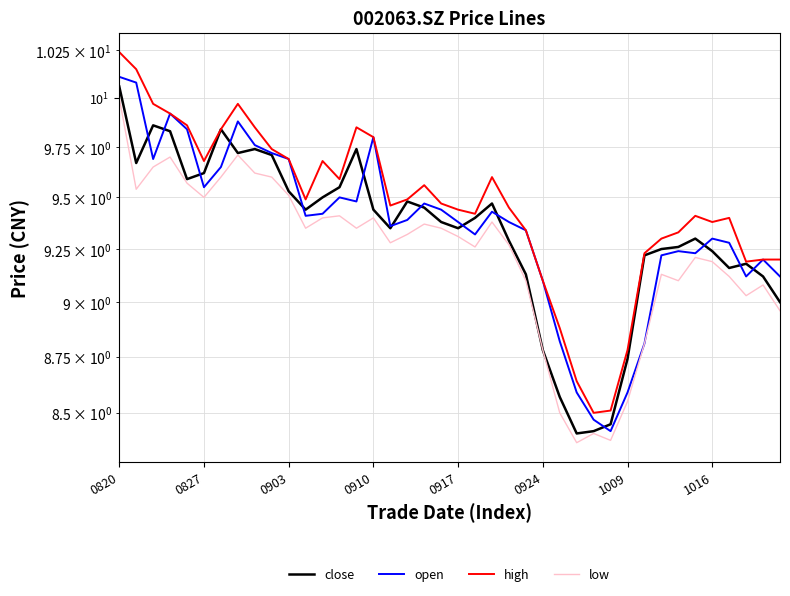

How many interior local peaks does the close series have?

8